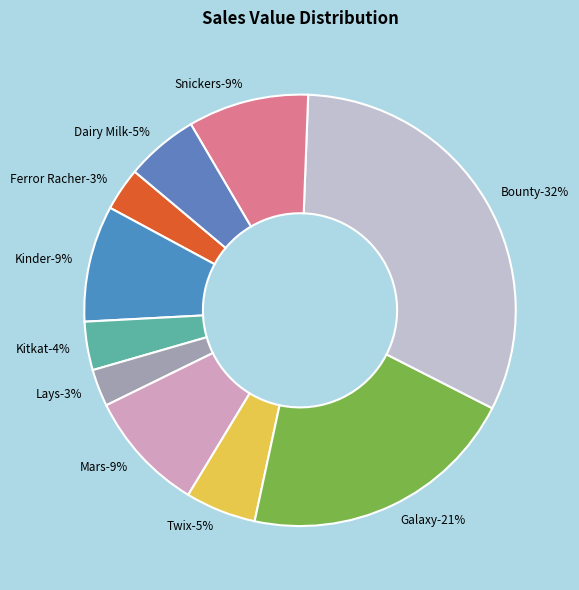

The Snickers slice represents 20% of the pie. True or false?

False